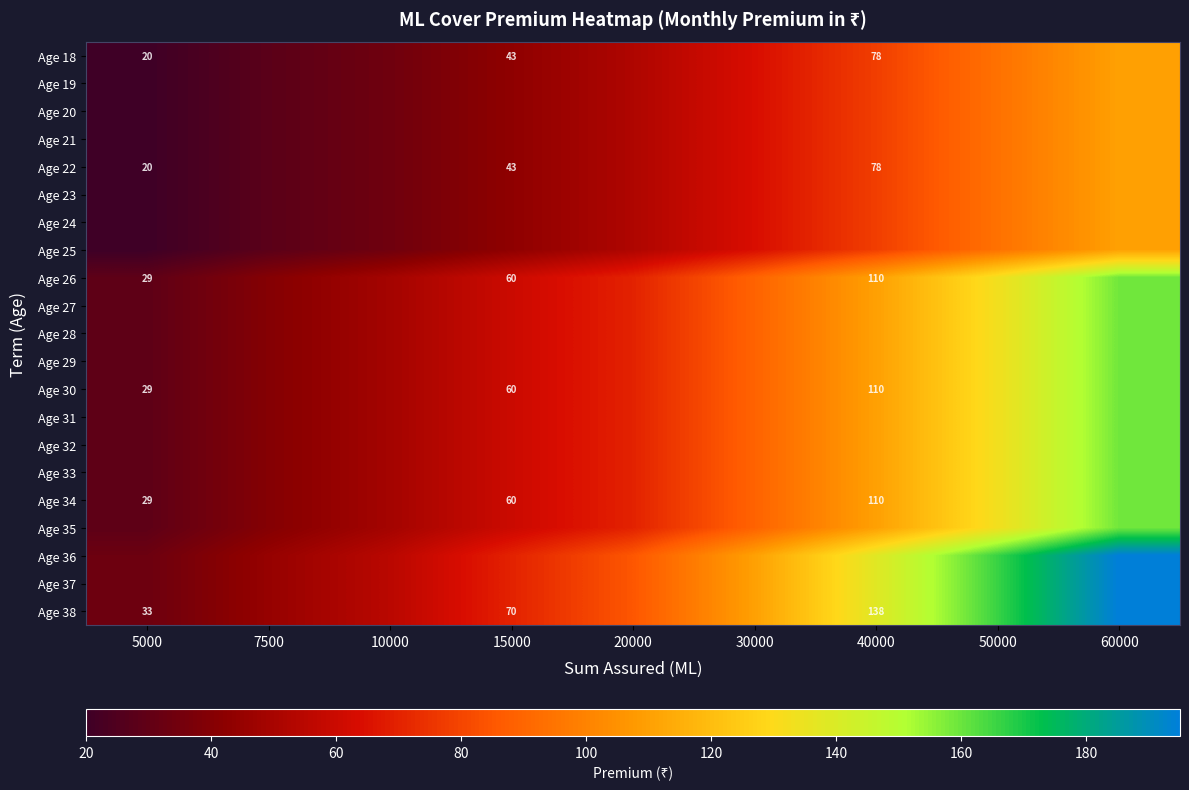

The Age 30 series shows 60 at 15000. True or false?

True